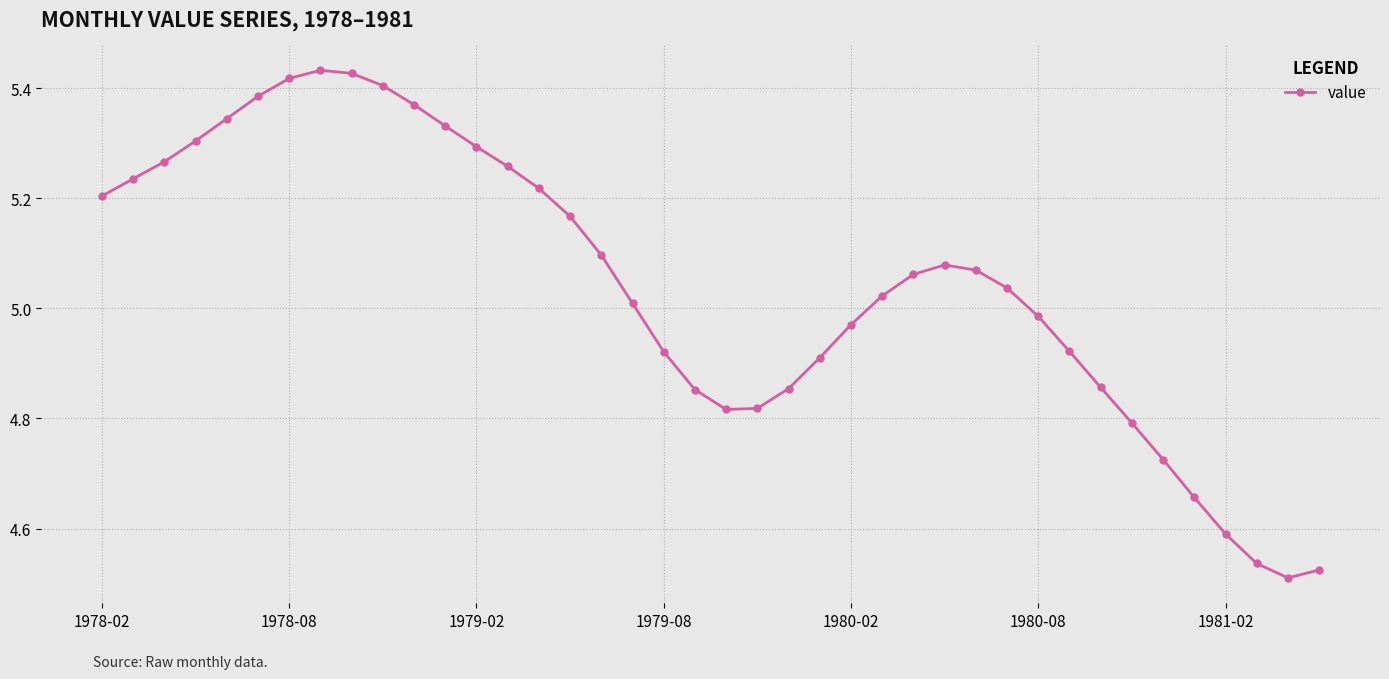

True or false: the data has more than 0 interior local peaks.

True